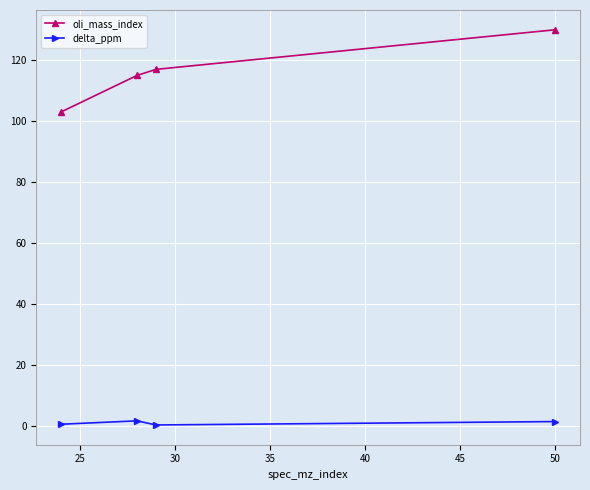

What is the difference between the maximum and minimum values in the oli_mass_index series?

27.0